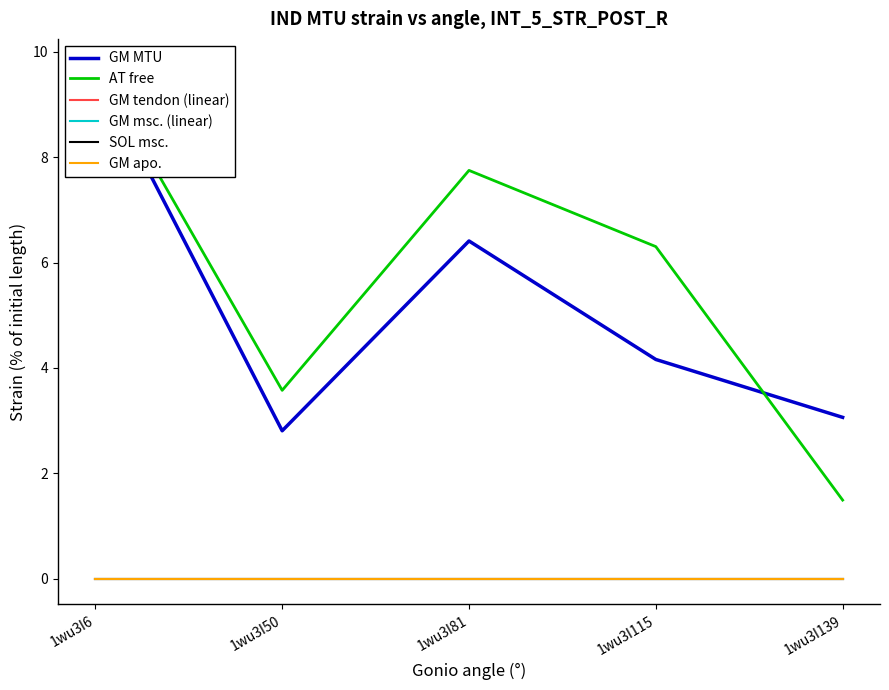

How many lines are shown in the chart?

6